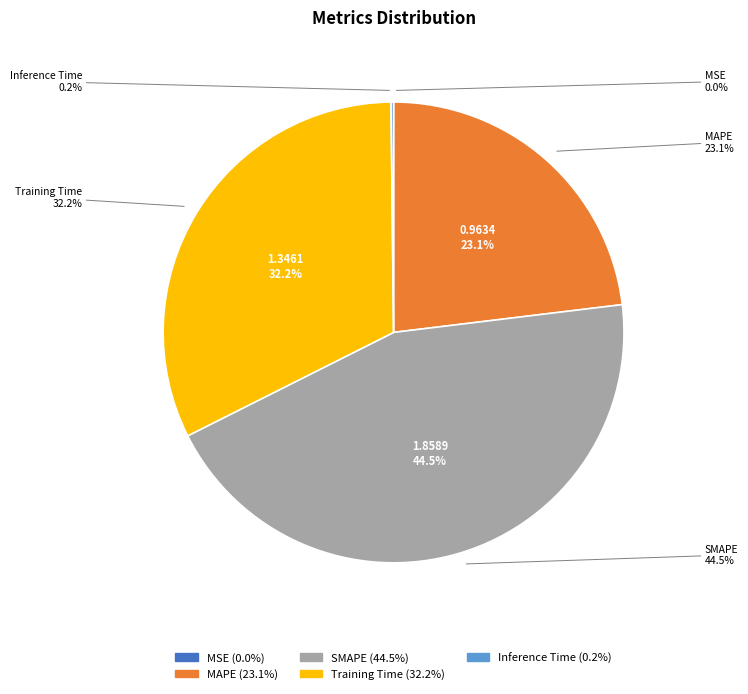

Which slice is the smallest?

MSE